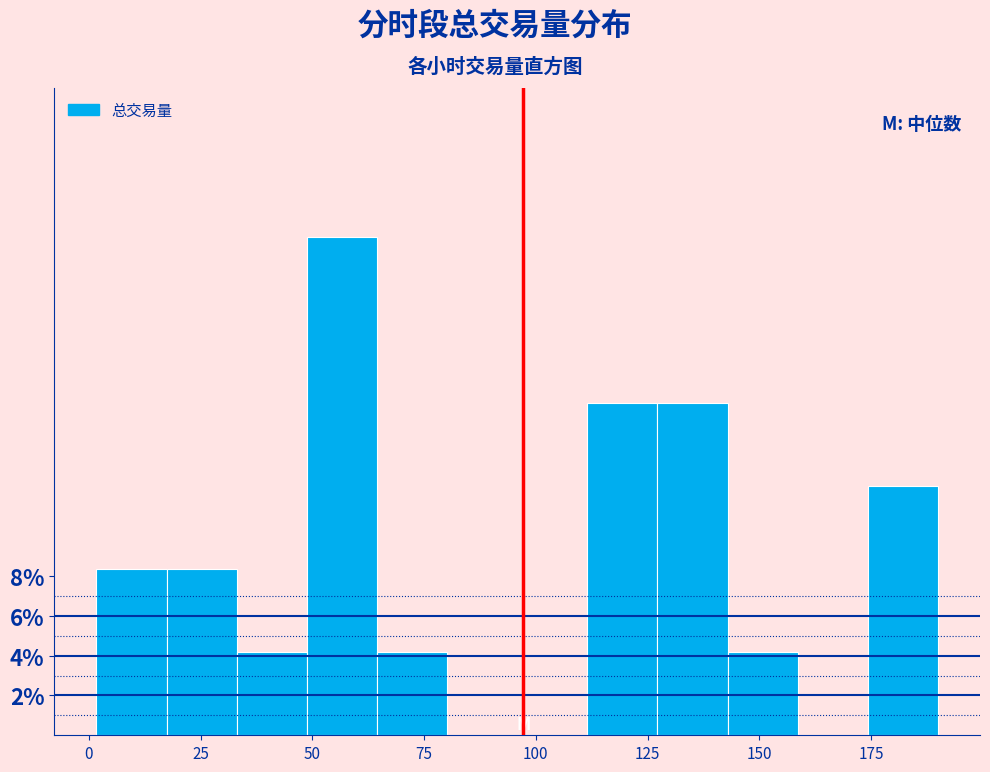

Read against the x-axis, roughly where is the centre of the tallest bar?

55